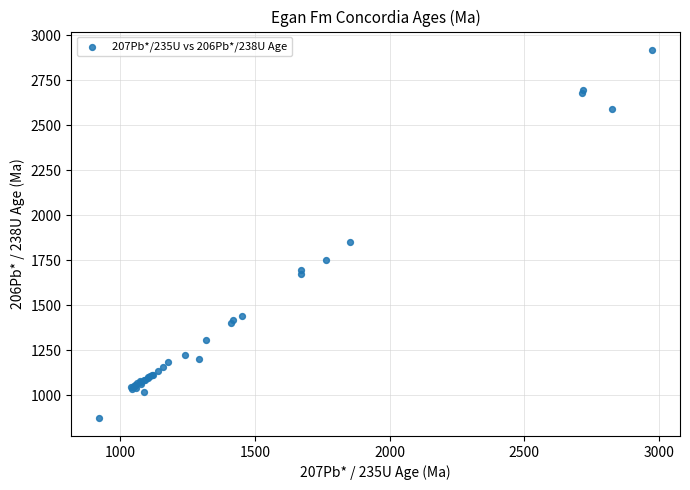

What Y value in the scatter plot is closest to 1896?

1848.8